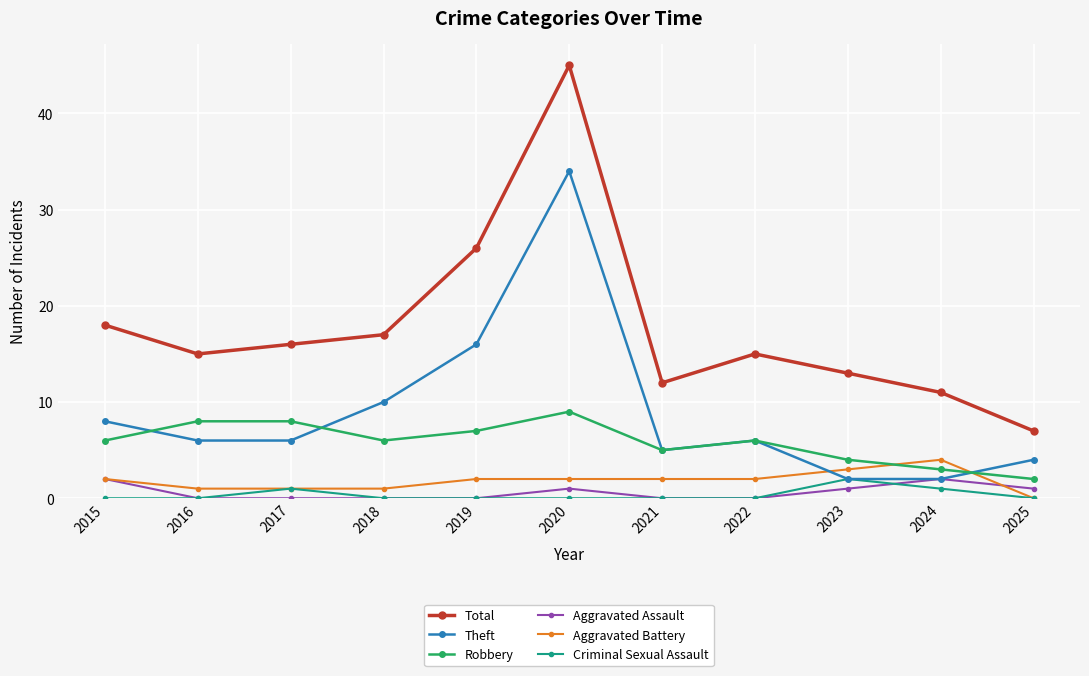

What are all the series names shown in the legend?

Total, Theft, Robbery, Aggravated Assault, Aggravated Battery, Criminal Sexual Assault